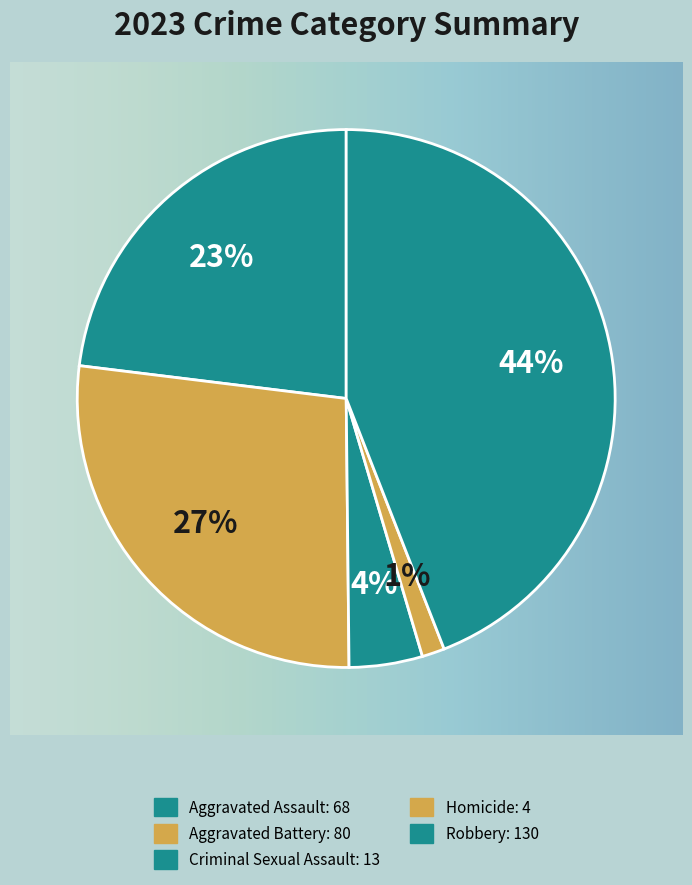

Does Aggravated Battery represent more than half of the total?

No